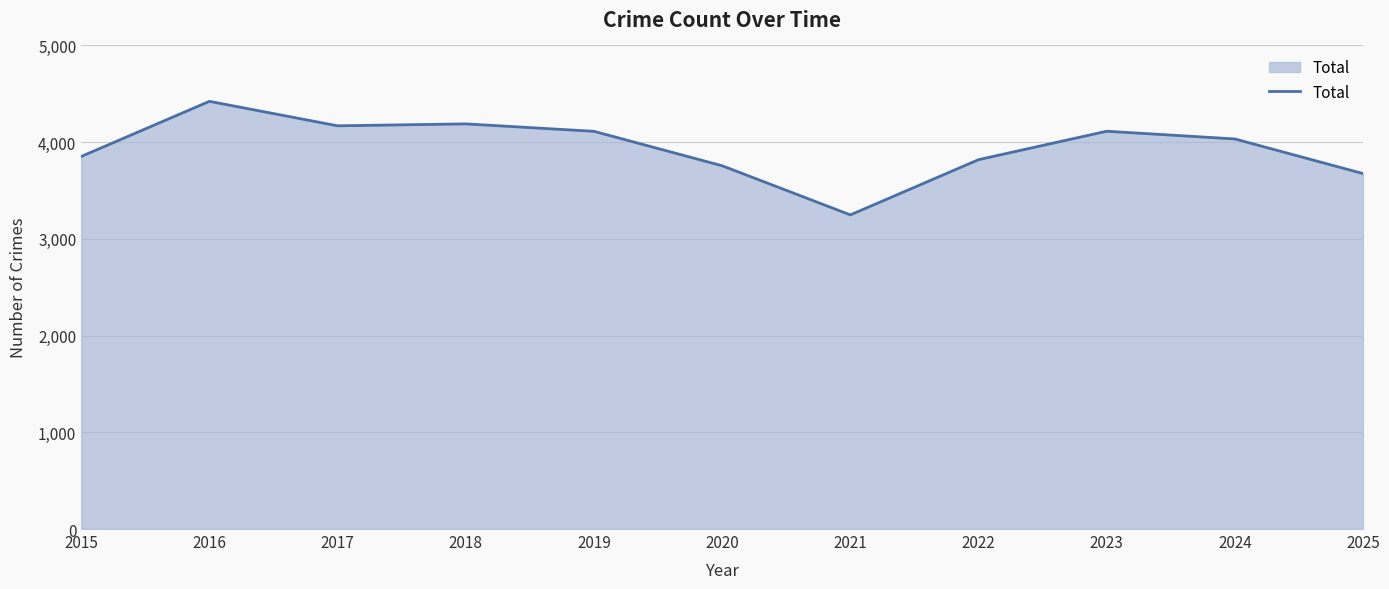

What is the minimum value shown in the chart?

3248